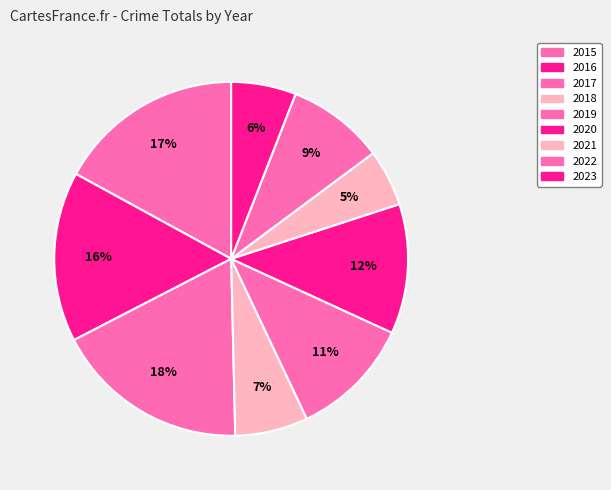

What percentage is the 2017 slice, to the nearest percent?

18%